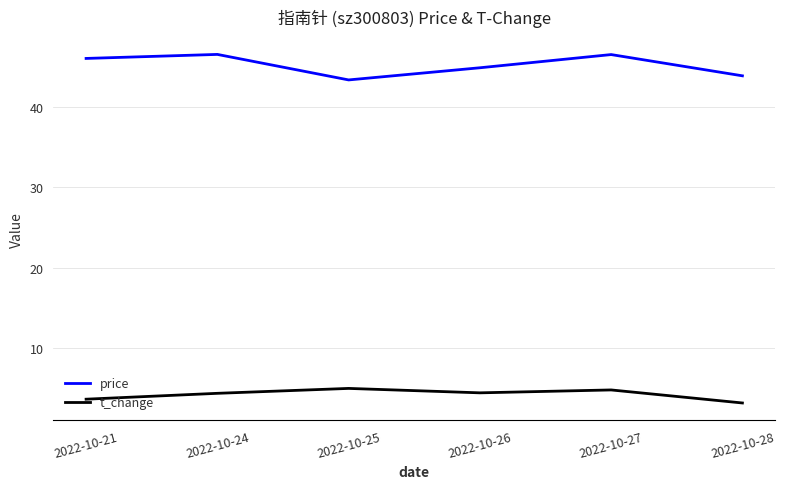

What is the minimum value shown in the chart?

3.2